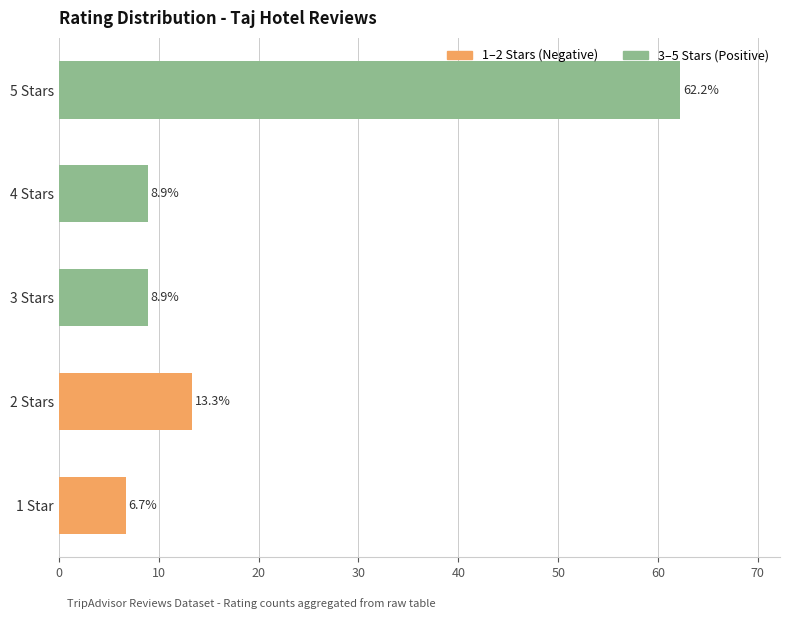

Which has a higher value, 1 Star or 2 Stars?

2 Stars